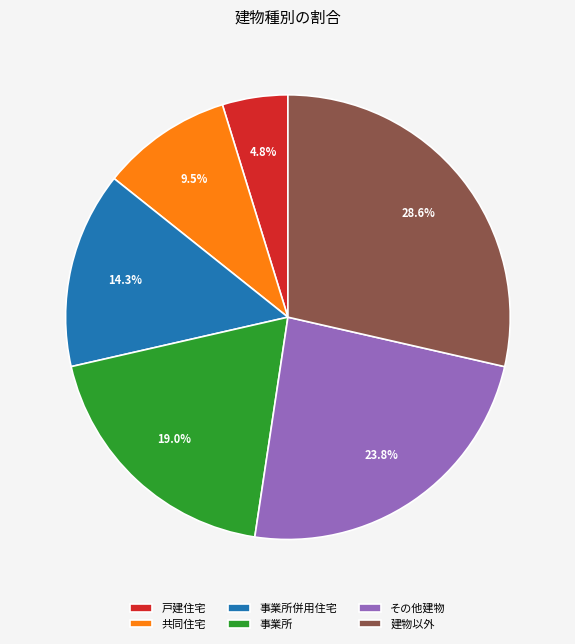

Which slice is the largest?

建物以外